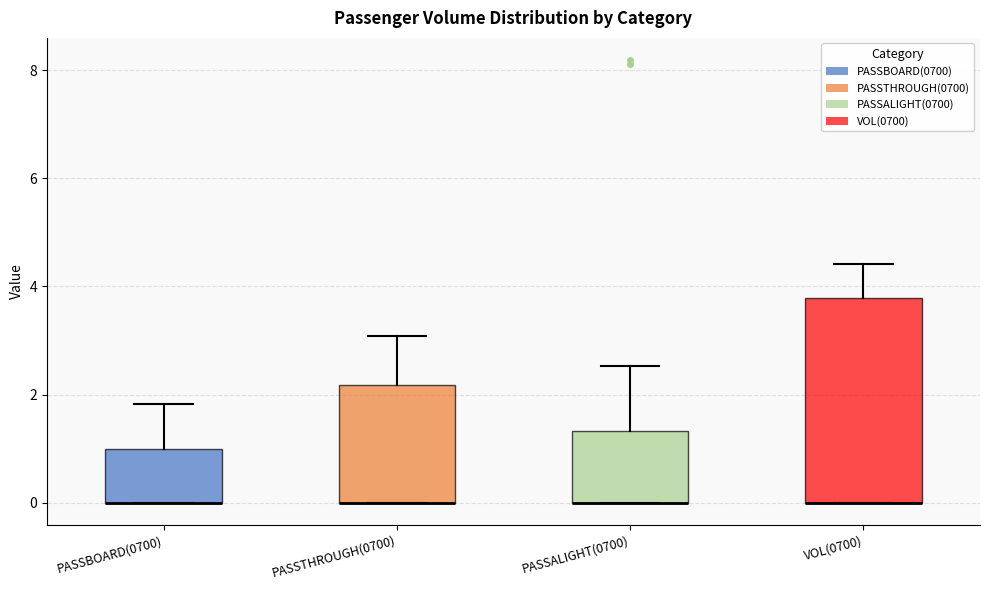

Reading left to right, transcribe this box plot: for each box, give where its median line is, the range the box spans, and where its two whiskers end, as read against the y-axis. The values are not printed on the chart, so give them approximately, as read against the axis.

PASSBOARD(0700): median 0.0 (drawn on the box's lower edge), box 0.0 to 1.0, whiskers 0.0 to 1.8
PASSTHROUGH(0700): median 0.0 (drawn on the box's lower edge), box 0.0 to 2.2, whiskers 0.0 to 3.0
PASSALIGHT(0700): median 0.0 (drawn on the box's lower edge), box 0.0 to 1.4, whiskers 0.0 to 2.6
VOL(0700): median 0.0 (drawn on the box's lower edge), box 0.0 to 3.8, whiskers 0.0 to 4.4